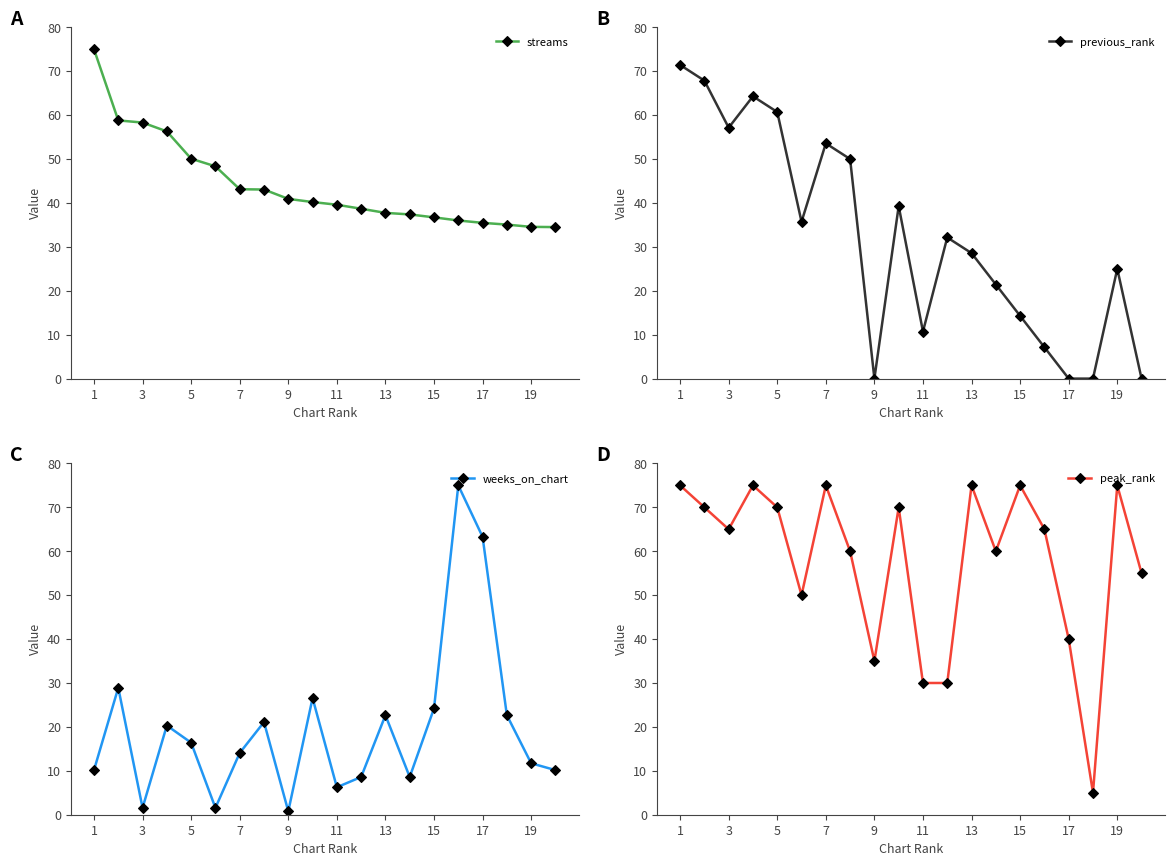

How many data points in streams are less than 40?

10